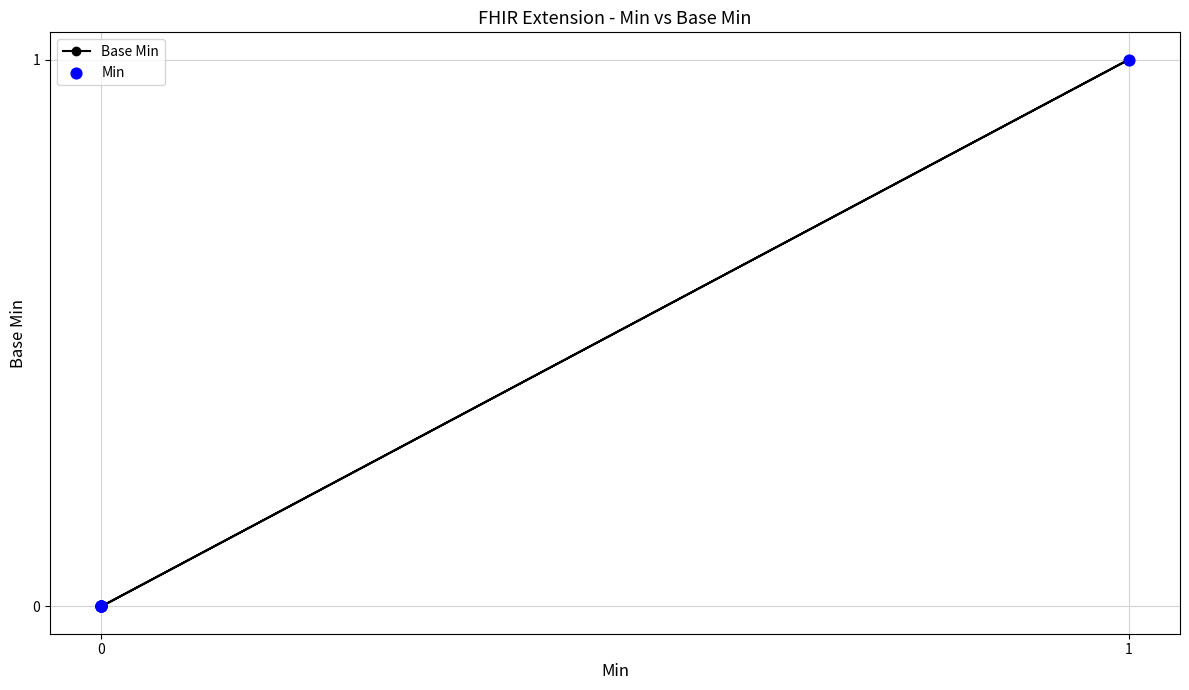

Which series has the widest spread of Y values?

Base Min